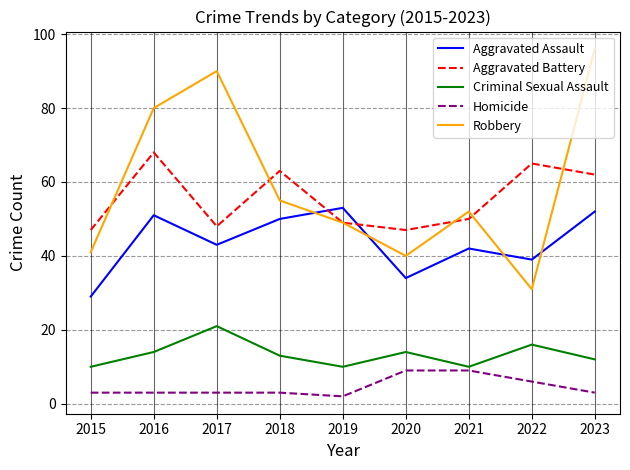

What are all the series names shown in the legend?

Aggravated Assault, Aggravated Battery, Criminal Sexual Assault, Homicide, Robbery